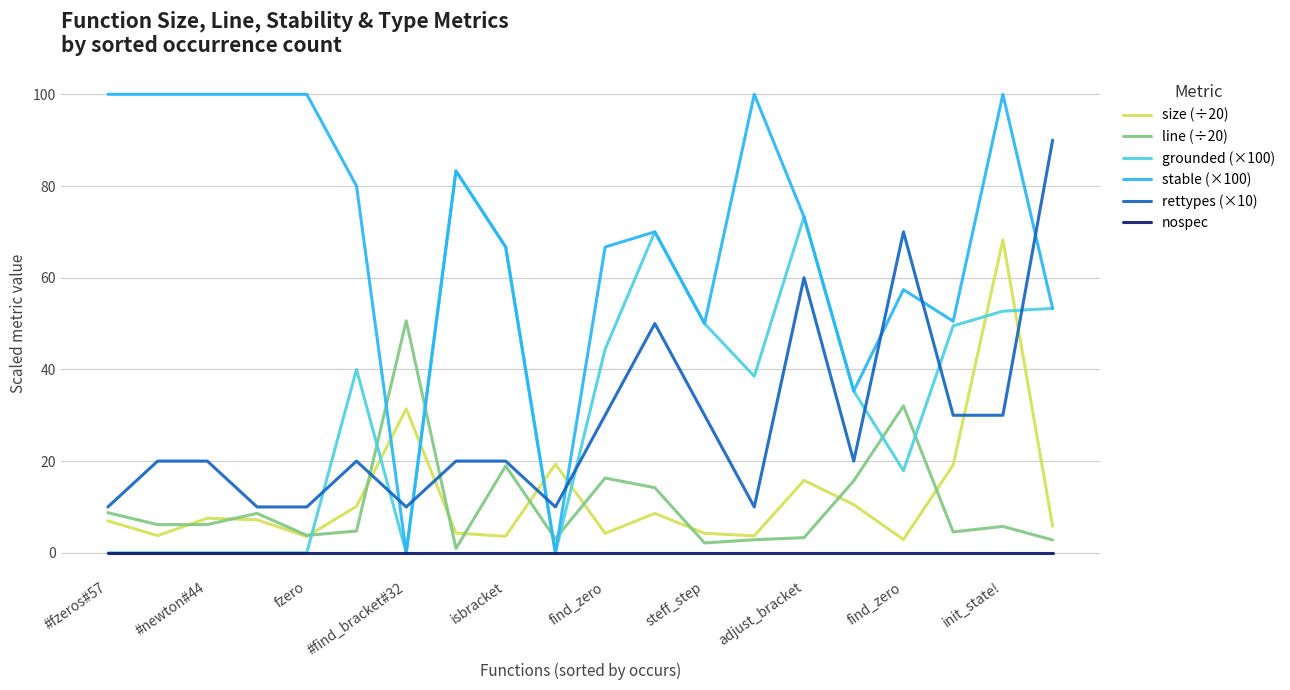

List the series in order of their peak value, highest first.

stable (×100), rettypes (×10), grounded (×100), size (÷20), line (÷20), nospec